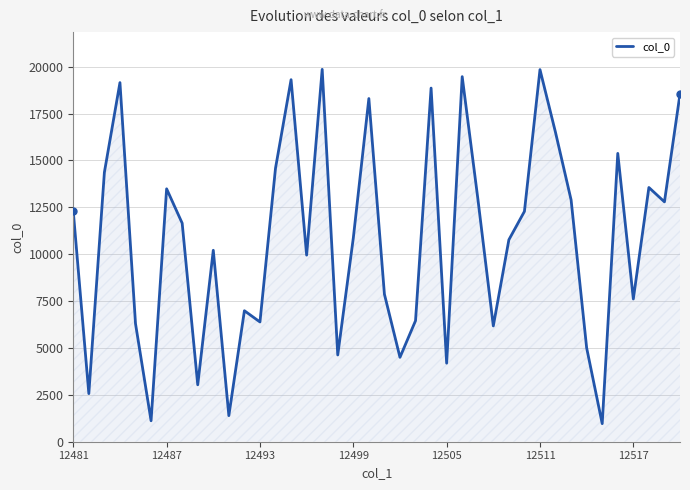

What is the maximum value shown in the chart?

19860